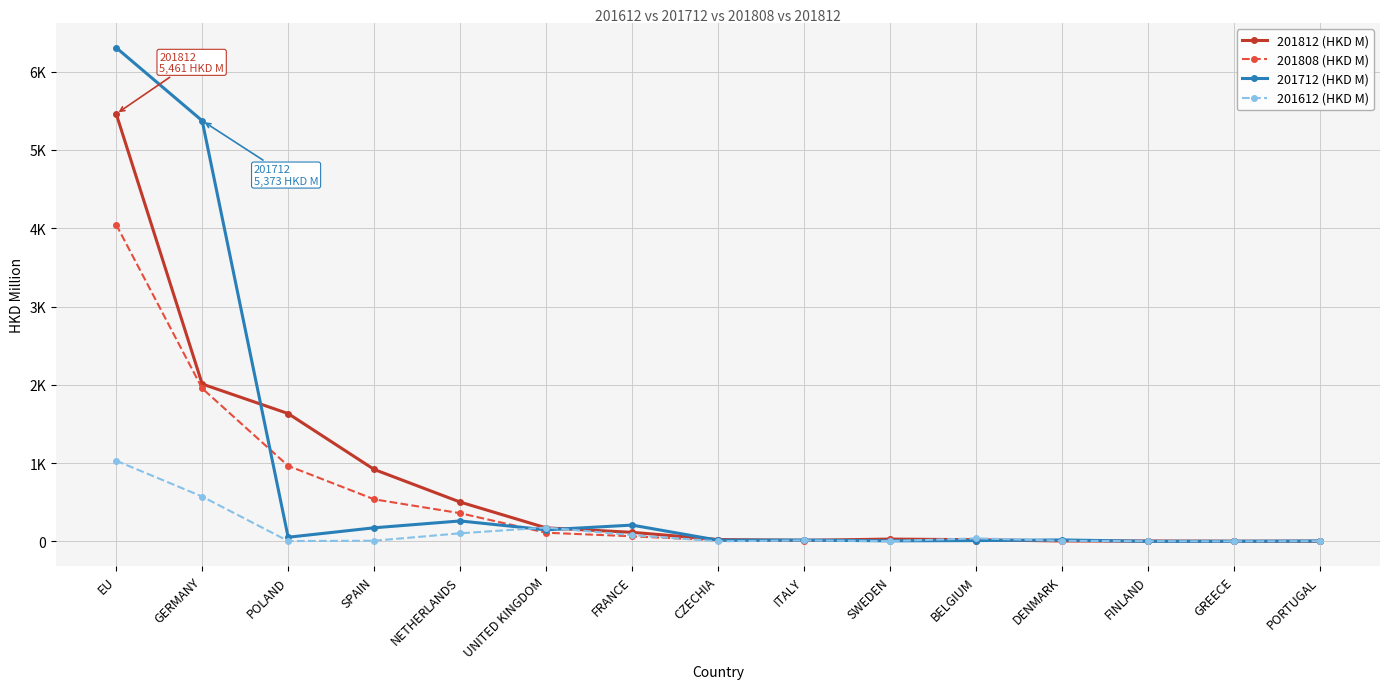

What is the difference between the maximum and minimum values in the 201612 (HKD M) series?

1029.9